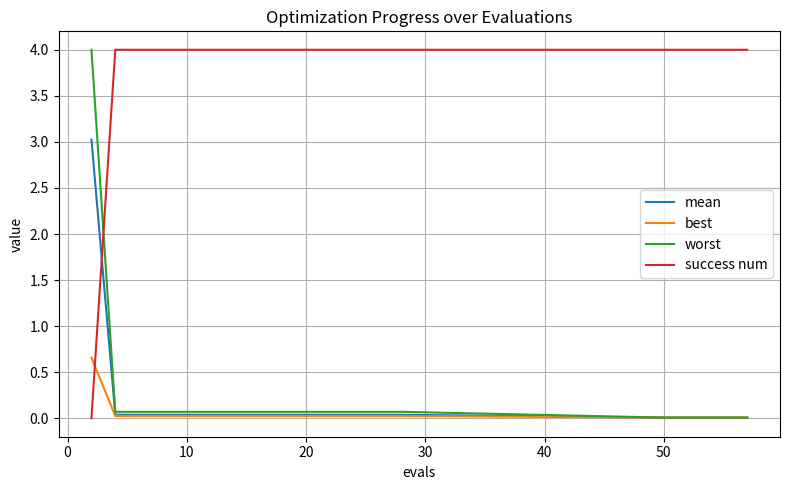

What is the difference between the second highest and second lowest values in the worst series?

0.1